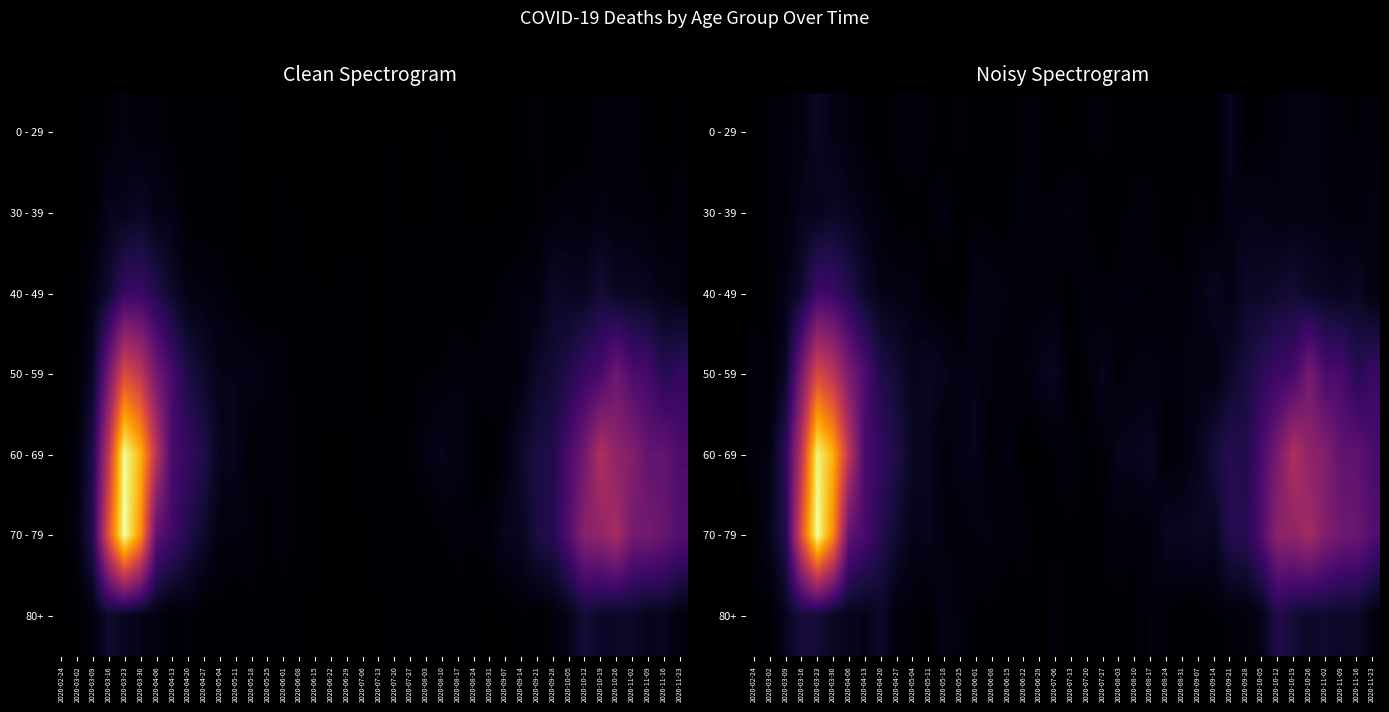

Is it true that 50 - 59 equals 1.5 at 2020-03-02?

False